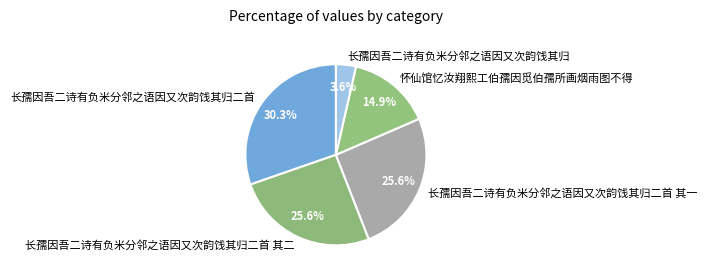

Is it true that 长孺因吾二诗有负米分邻之语因又次韵饯其归二首 其一 is 13% of the pie?

False